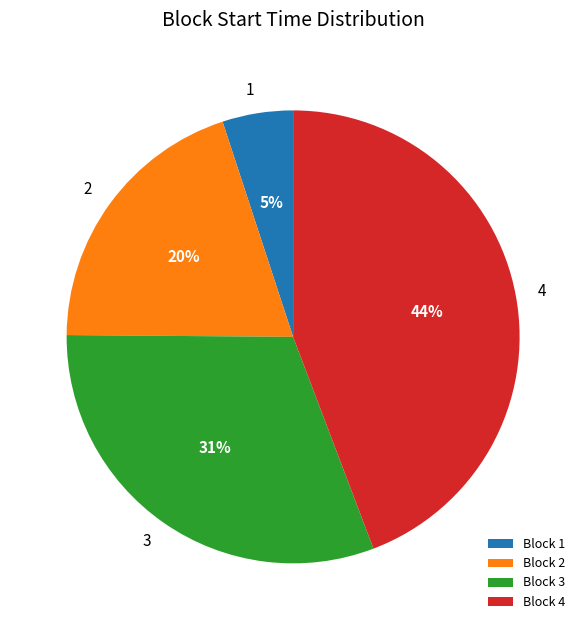

To the nearest percent, what is the average slice percentage?

25%